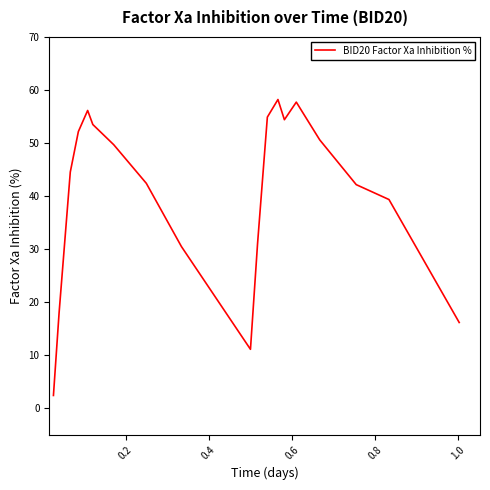

What is the maximum value shown in the chart?

58.2